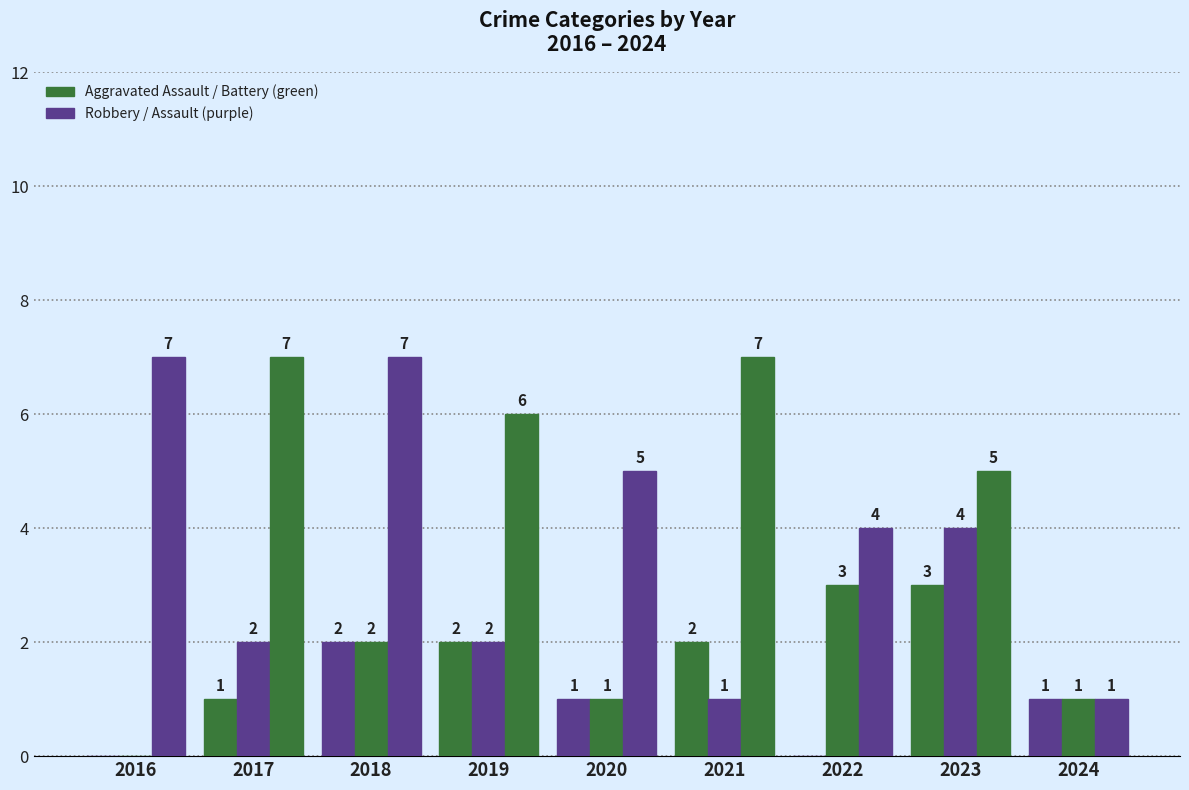

How many categories are shown in the chart?

9